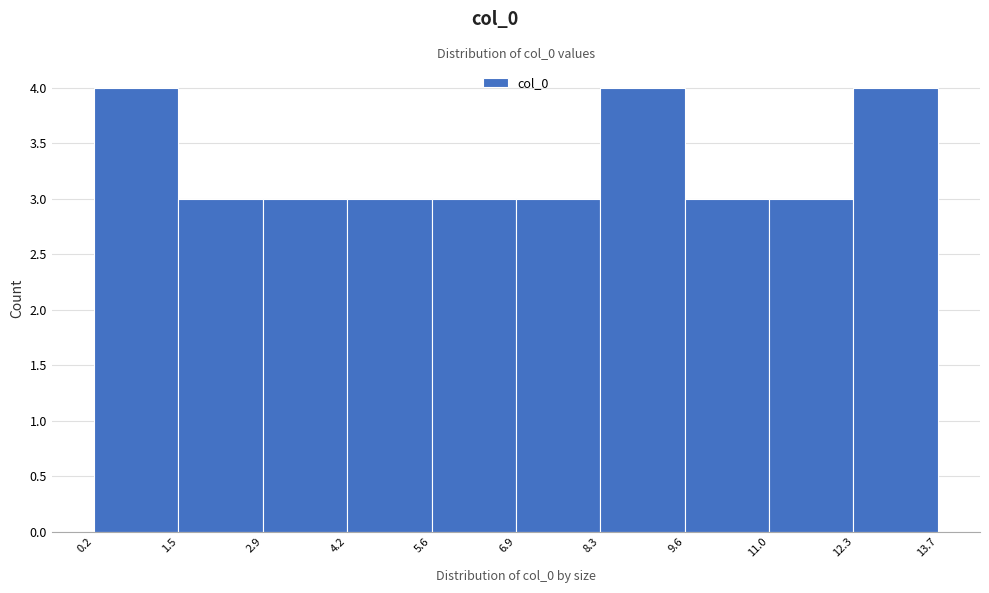

Reading left to right, list every bar in this chart as the range it spans on the x-axis followed by its height. The values are not printed on the chart, so give them approximately, as read against the axis.

0.2 to 1.5: 4
1.5 to 2.9: 3
2.9 to 4.2: 3
4.2 to 5.6: 3
5.6 to 6.9: 3
6.9 to 8.3: 3
8.3 to 9.6: 4
9.6 to 11.0: 3
11.0 to 12.3: 3
12.3 to 13.7: 4